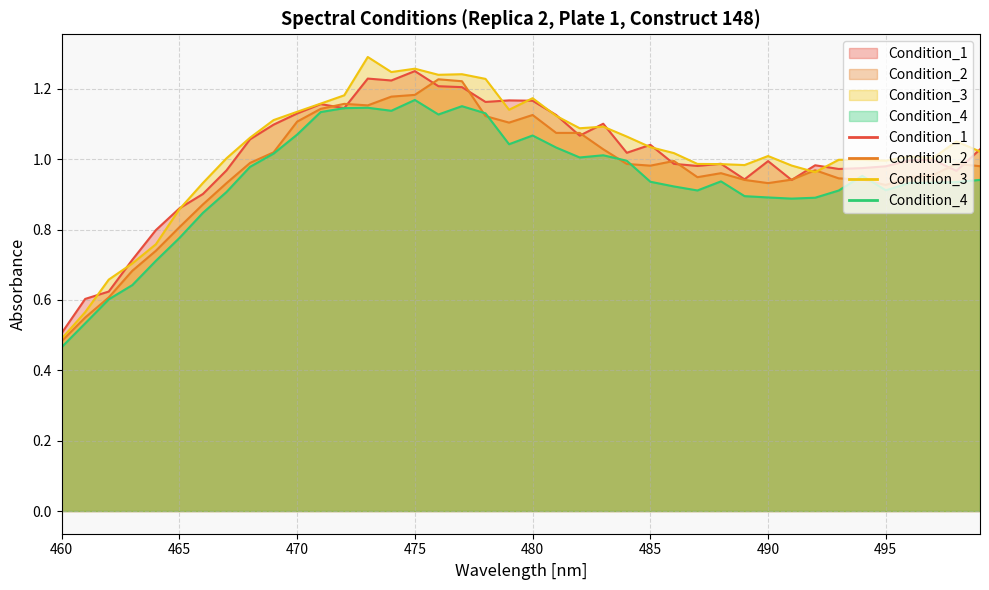

Which series ends up on top after the final intersection of Condition_3 and Condition_1?

Condition_1